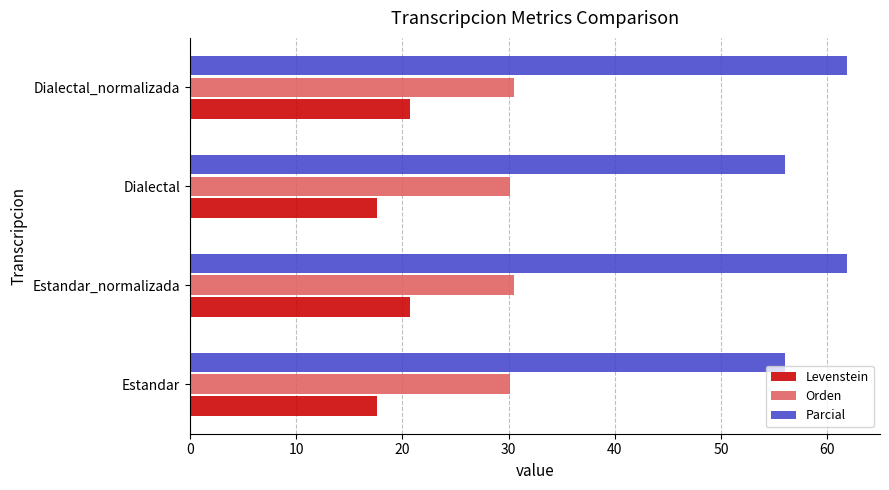

What is the total value across all series at Dialectal_normalizada?

113.0